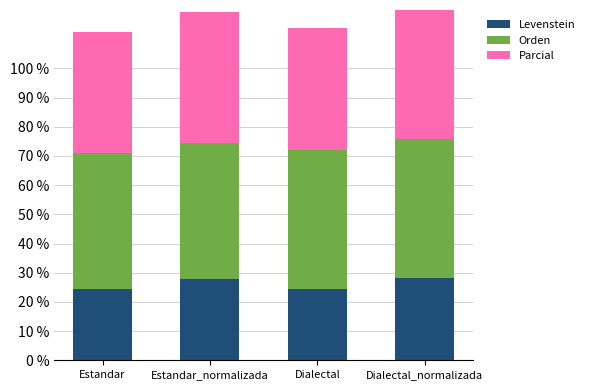

What value does the Levenstein series have at Estandar_normalizada?

27.7